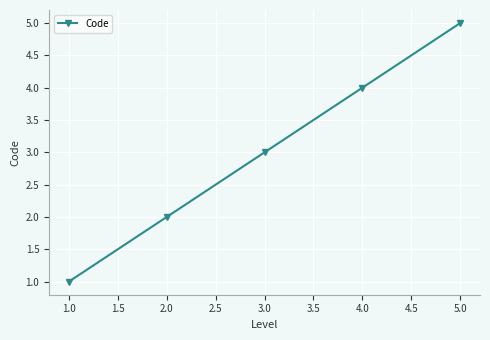

List the labels in order of value, smallest first.

1.0, 2.0, 3.0, 4.0, 5.0